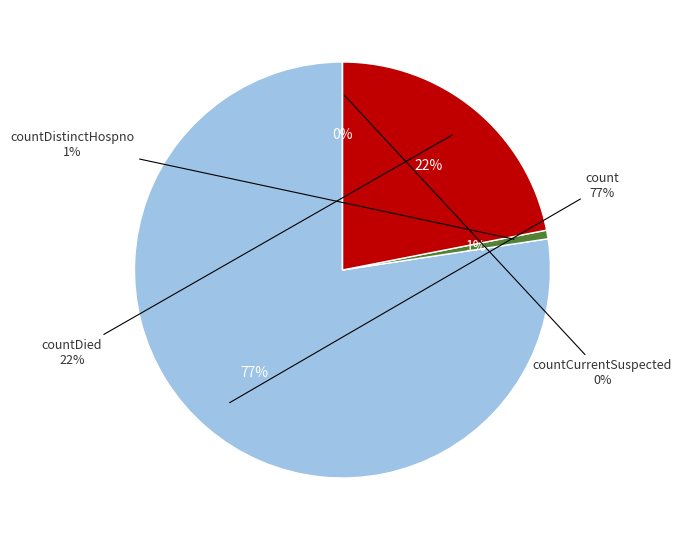

Is it true that countDied is 22% of the pie?

True